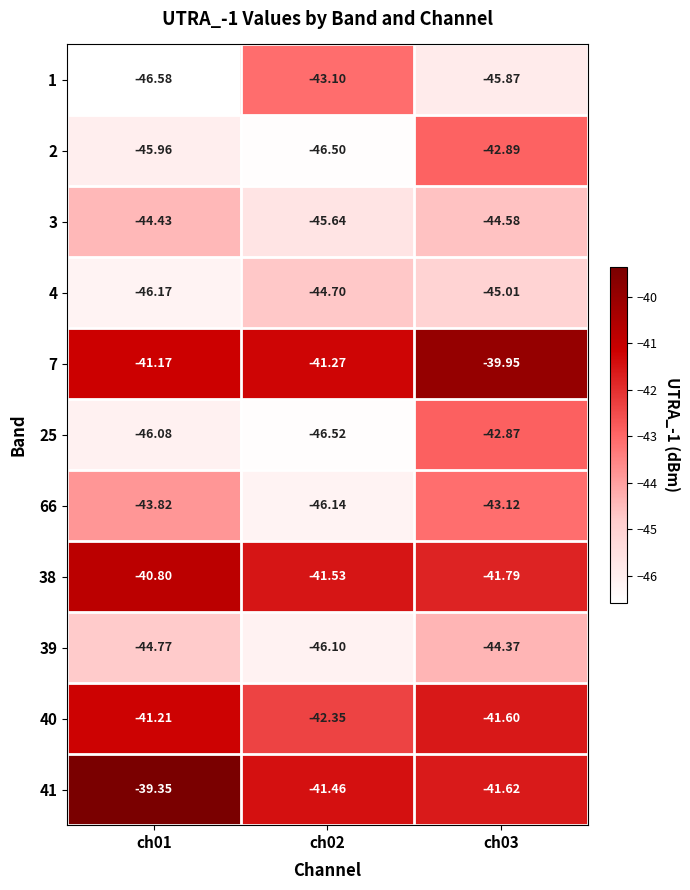

Is the value of 40 at ch01 greater than the value of 7 at ch03?

No